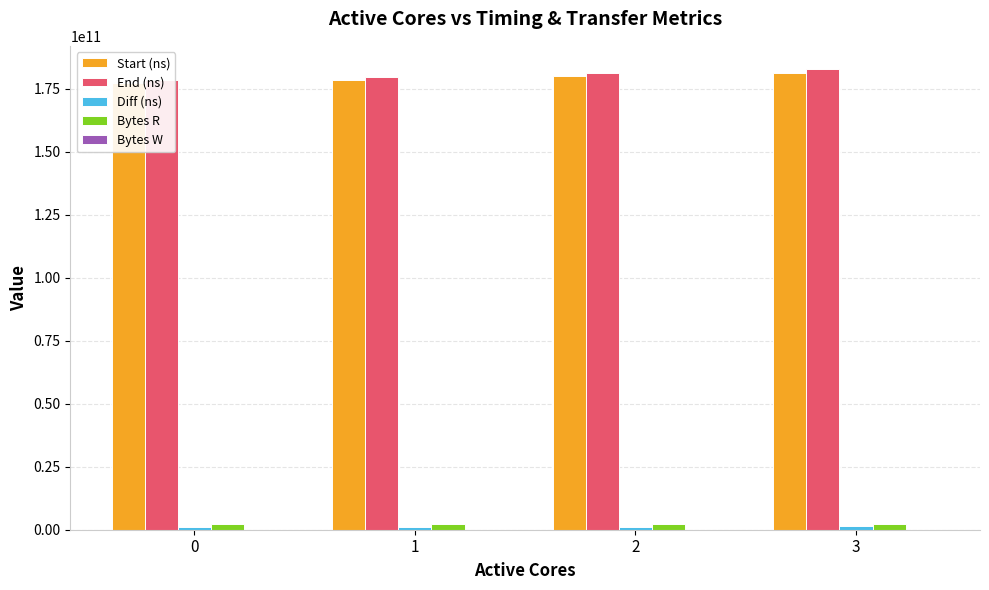

What is the difference between the second highest and minimum values in the Start (ns) series?

2850915155